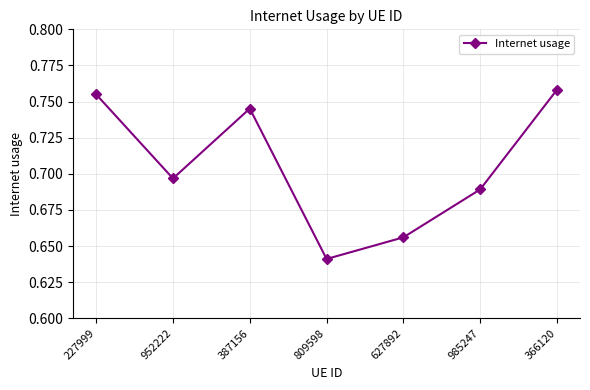

The chart shows a value of 0.3 at 387156. True or false?

False